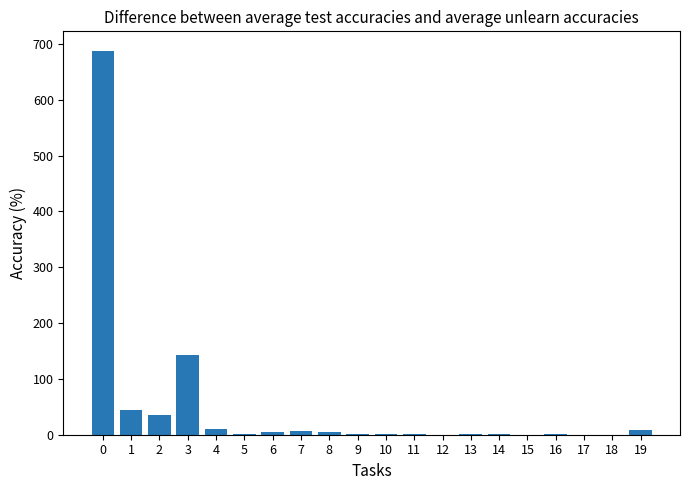

The value at 18 is 0. True or false?

True